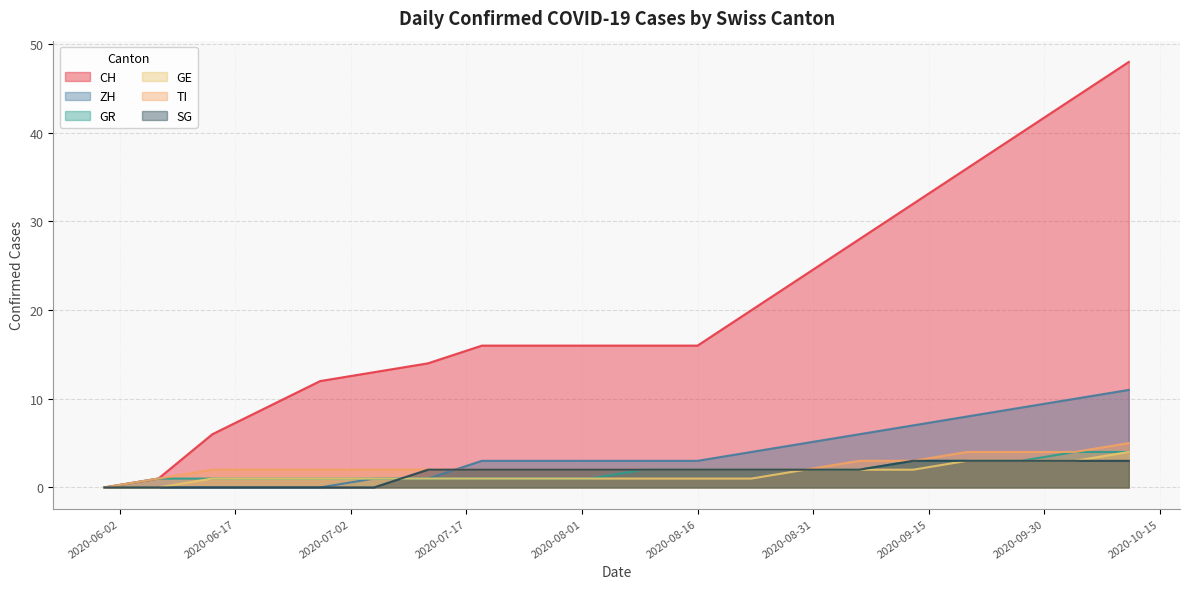

True or false: GR and CH cross at least once.

False